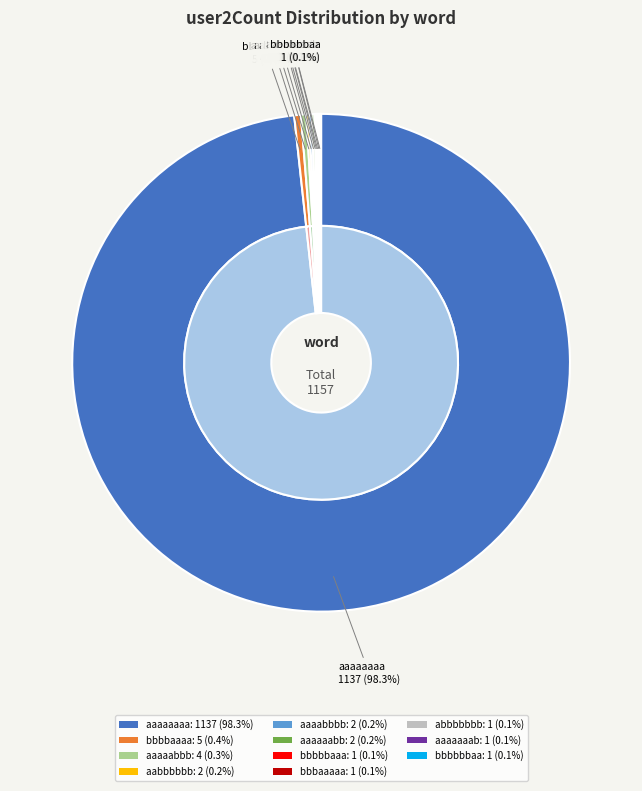

What is the smallest slice in the pie chart?

bbbbbaaa